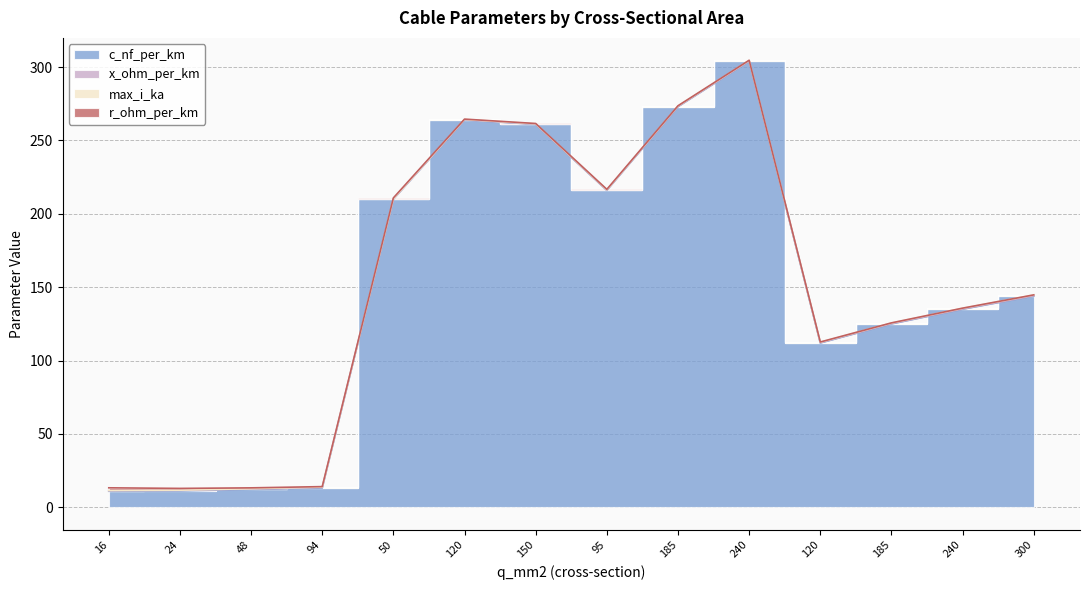

What is the approximate value of x_ohm_per_km at 240?

0.1